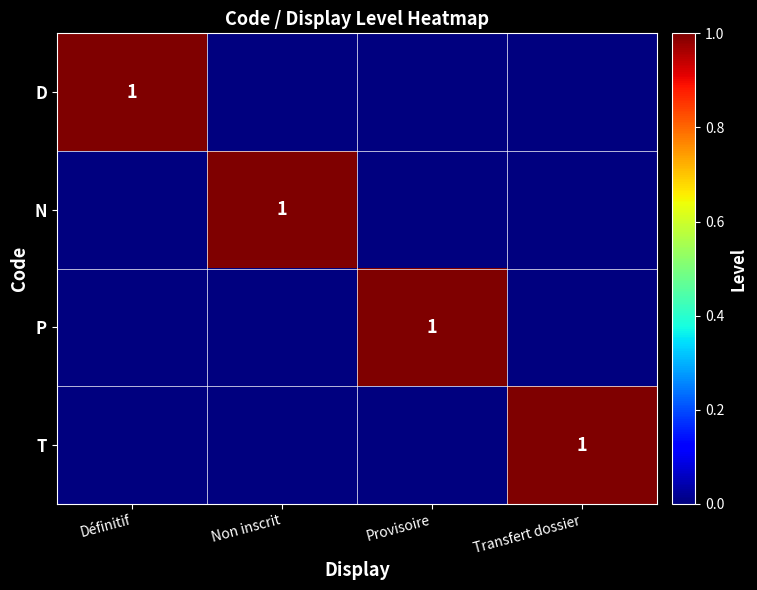

How many data points in P are above 0?

1